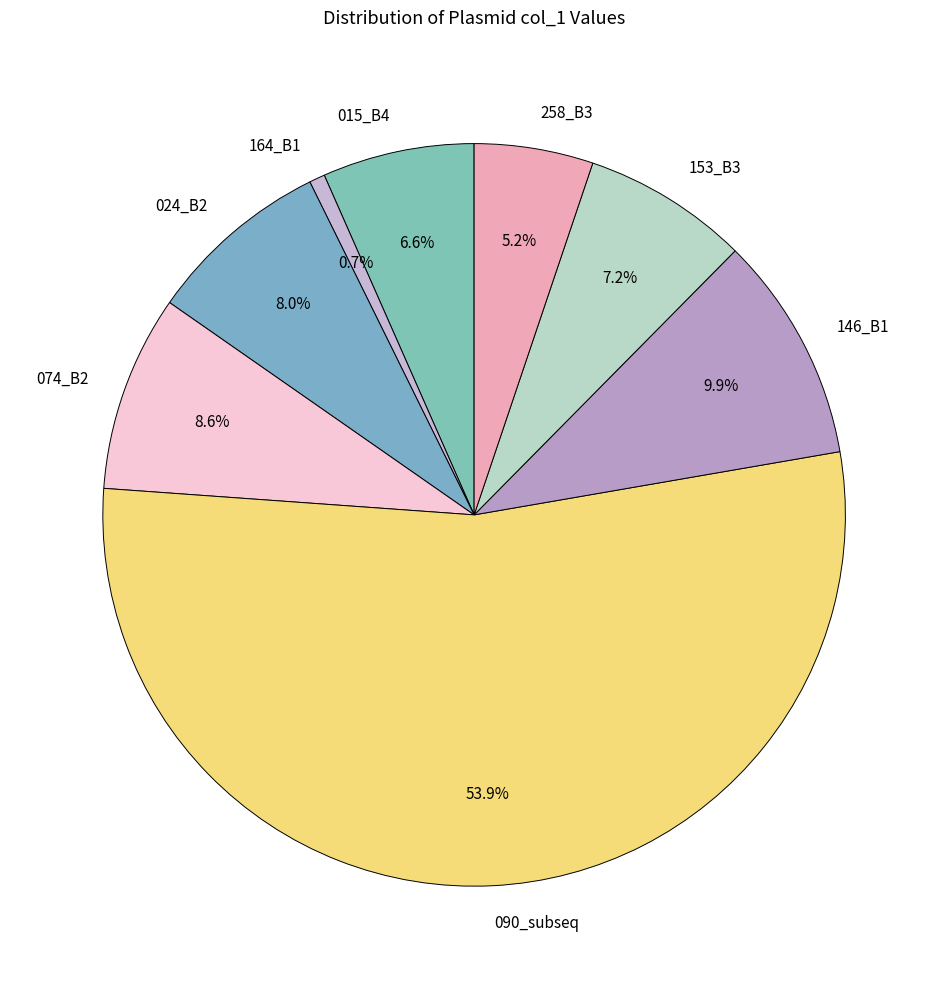

To the nearest percent, what percentage of the pie is 074_B2?

9%